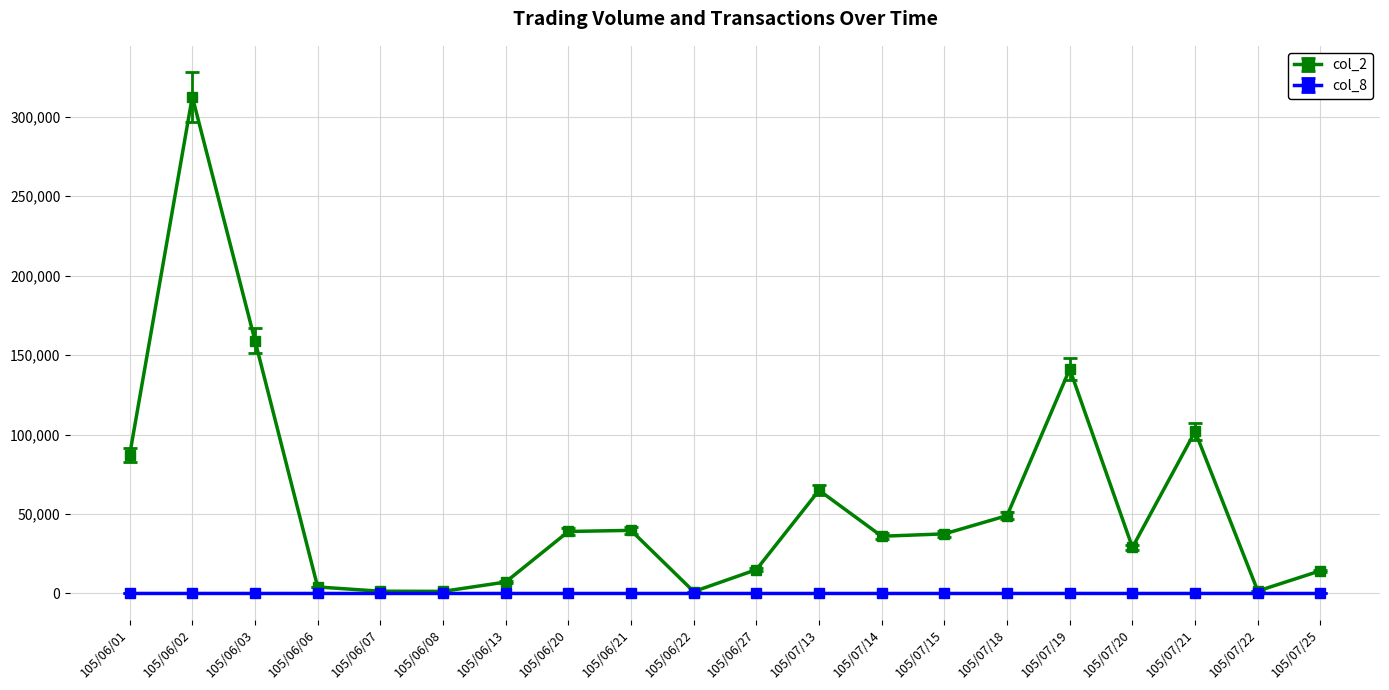

Which category has the highest value across all series?

105/06/02